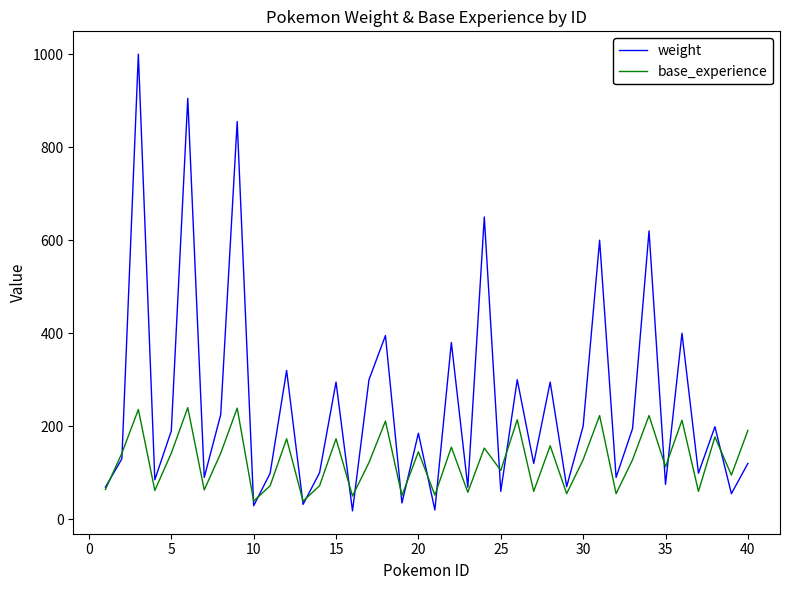

What is the maximum value for weight?

1000